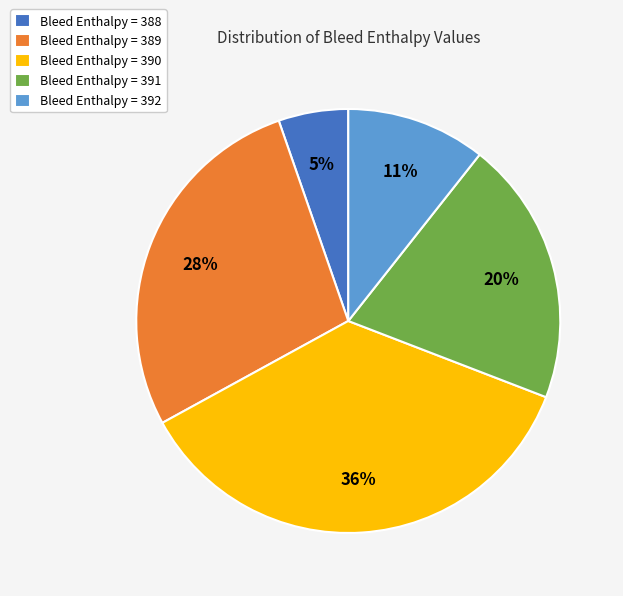

What is the smallest slice in the pie chart?

Bleed Enthalpy = 388